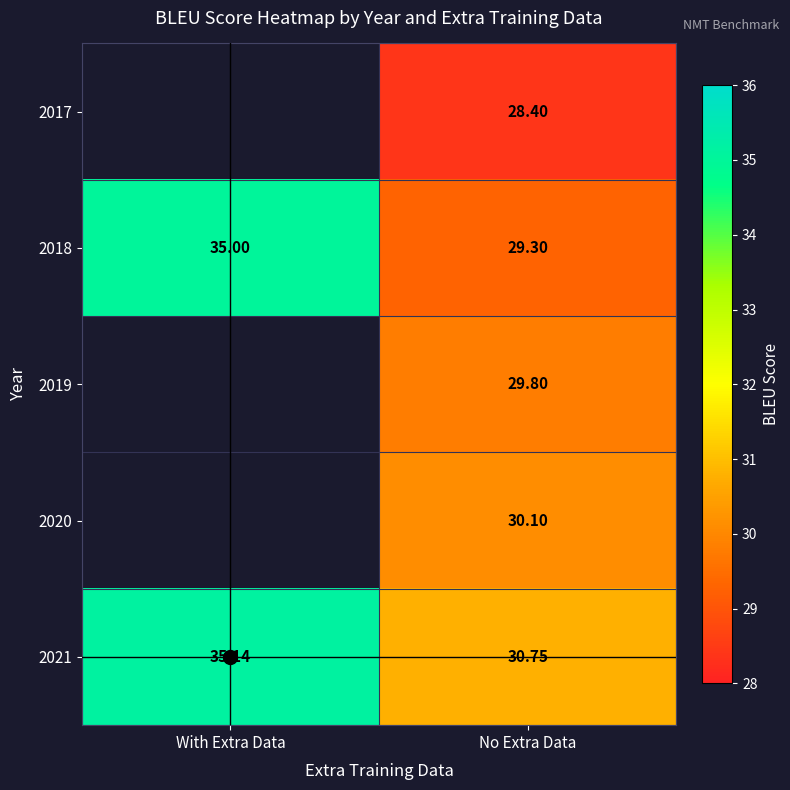

How many data points in 2019 are above 29?

1